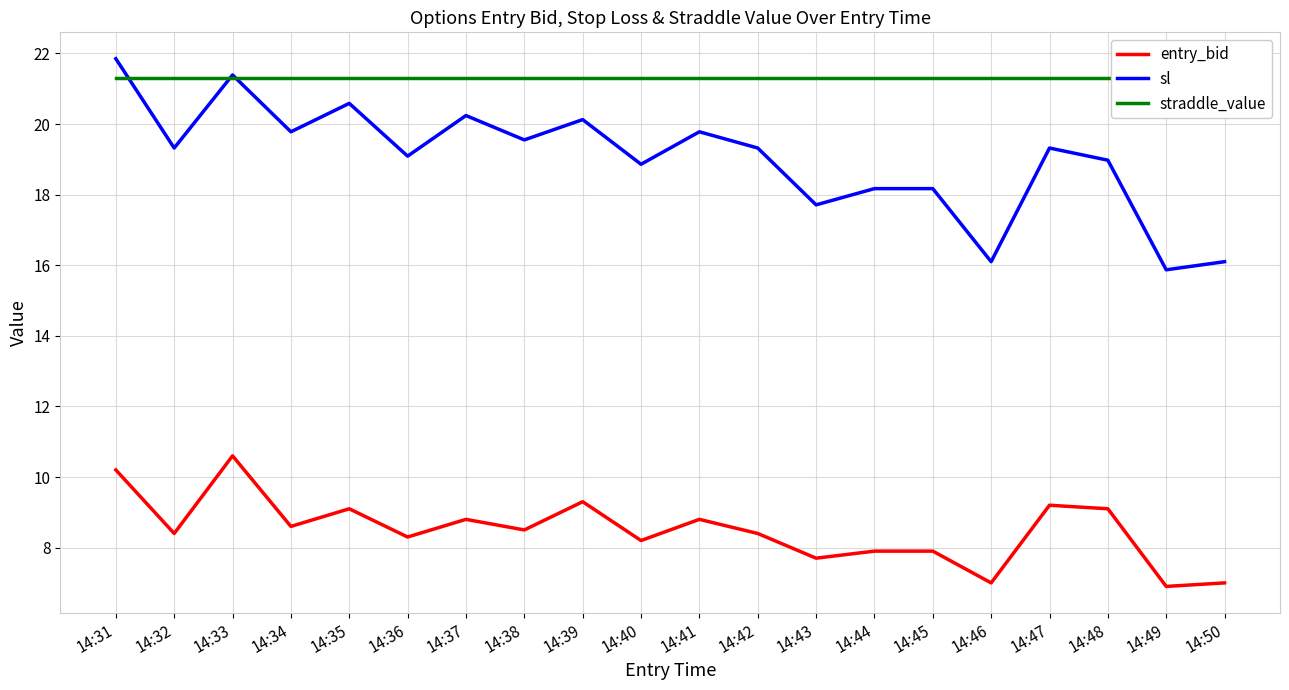

True or false: sl and entry_bid intersect in this chart.

False